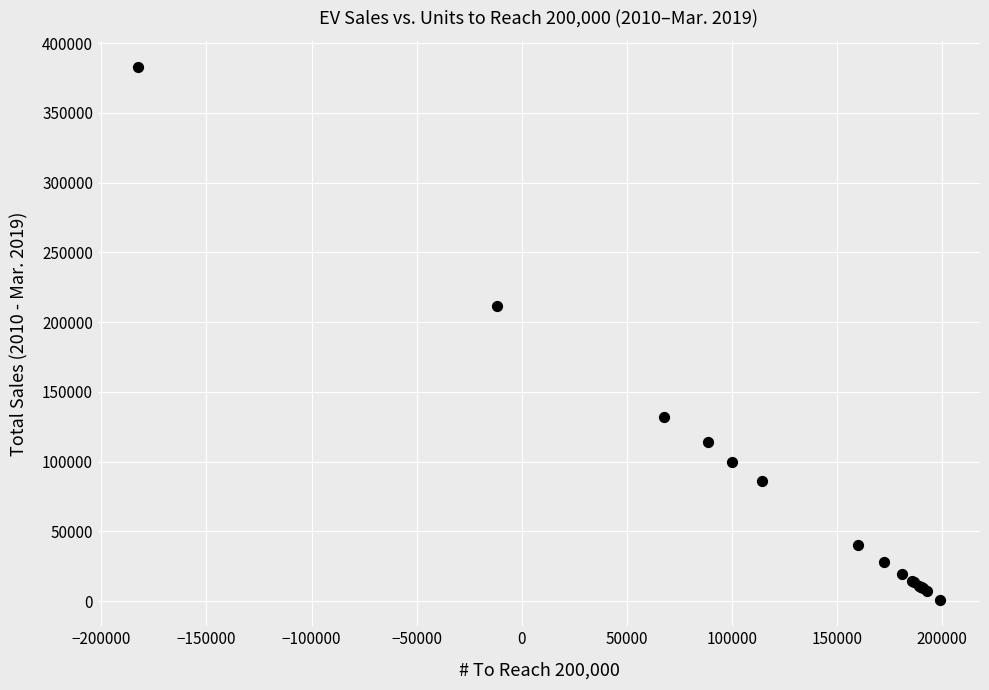

What Y value in the scatter plot is closest to 191787?

211587